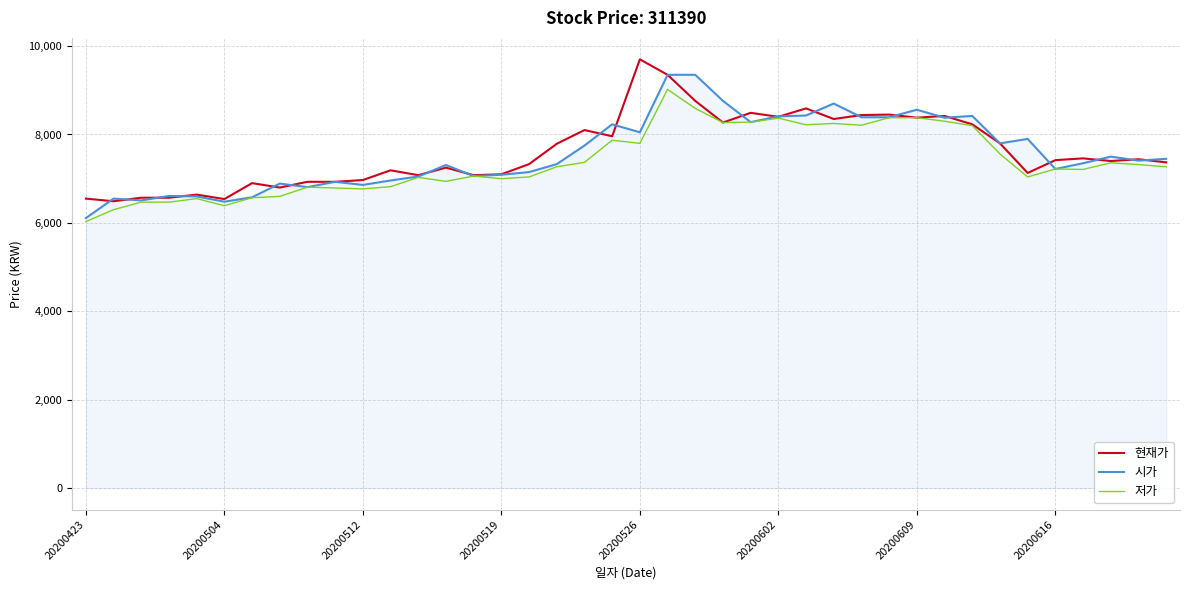

How many lines are shown in the chart?

3